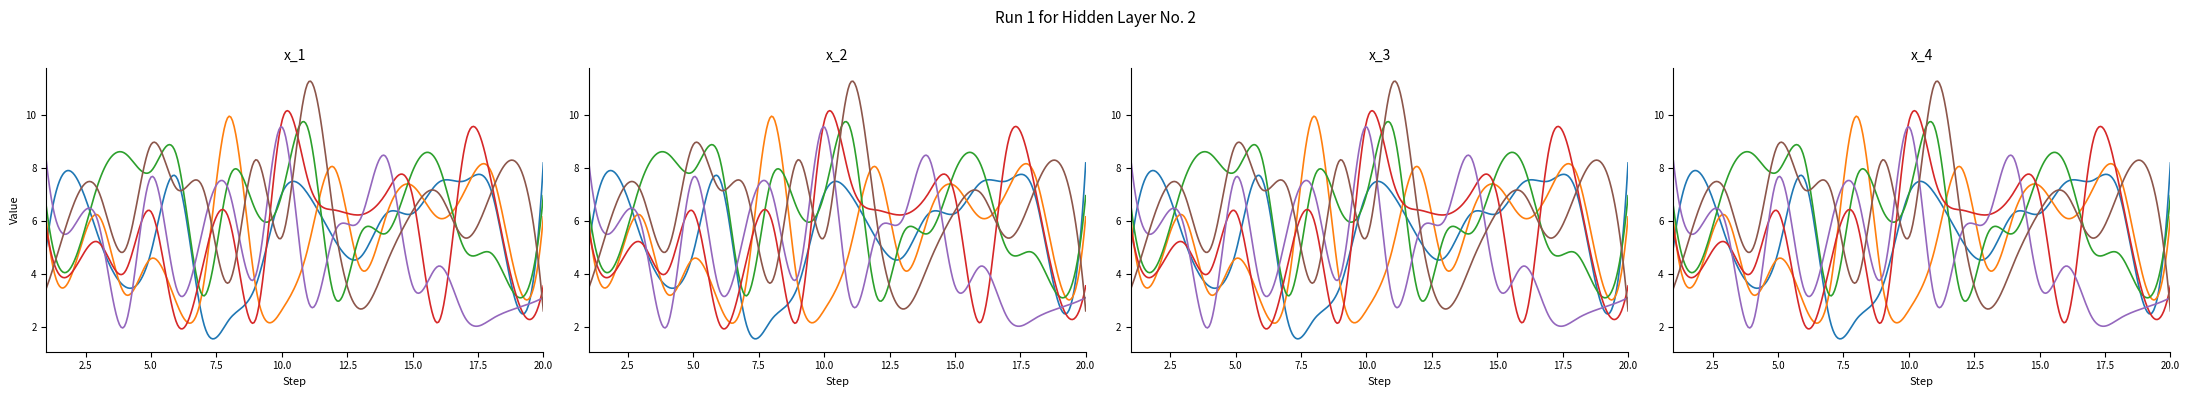

Is the value of x6 at 13 greater than the value of x5 at 8?

No